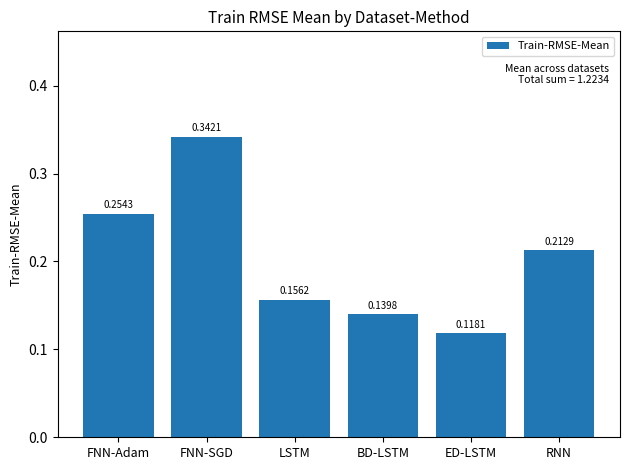

Rank the categories by value from lowest to highest.

ED-LSTM, BD-LSTM, LSTM, RNN, FNN-Adam, FNN-SGD